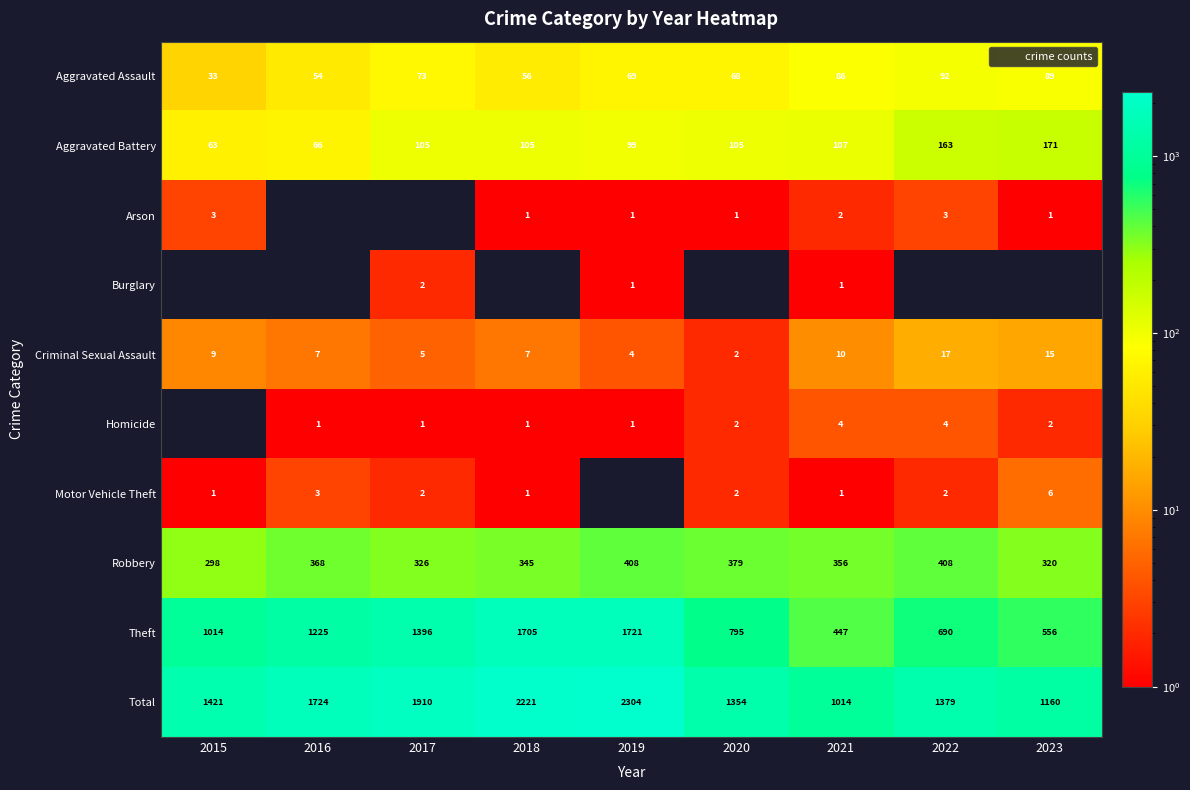

List the series in order of their peak value, highest first.

Total, Theft, Robbery, Aggravated Battery, Aggravated Assault, Criminal Sexual Assault, Motor Vehicle Theft, Homicide, Arson, Burglary